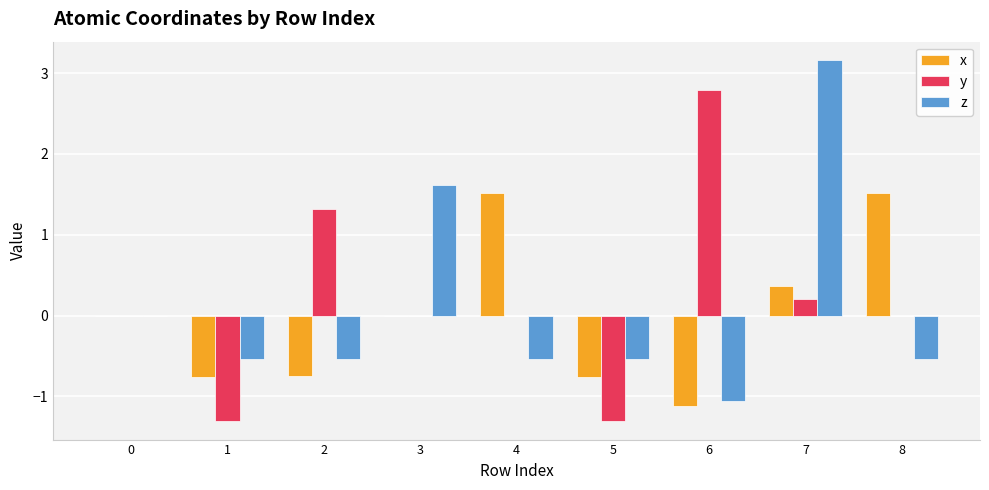

How many x values are between 0 and 1?

3